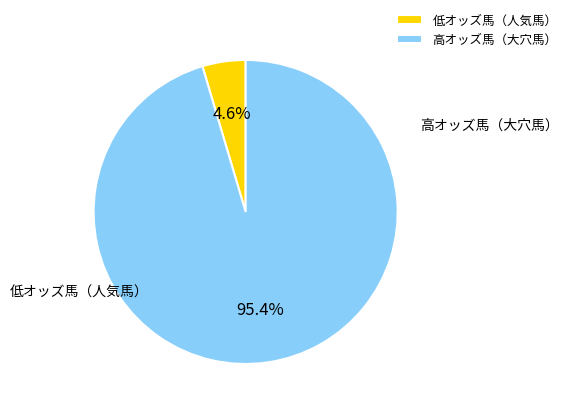

What is the largest slice in the pie chart?

高オッズ馬（大穴馬）